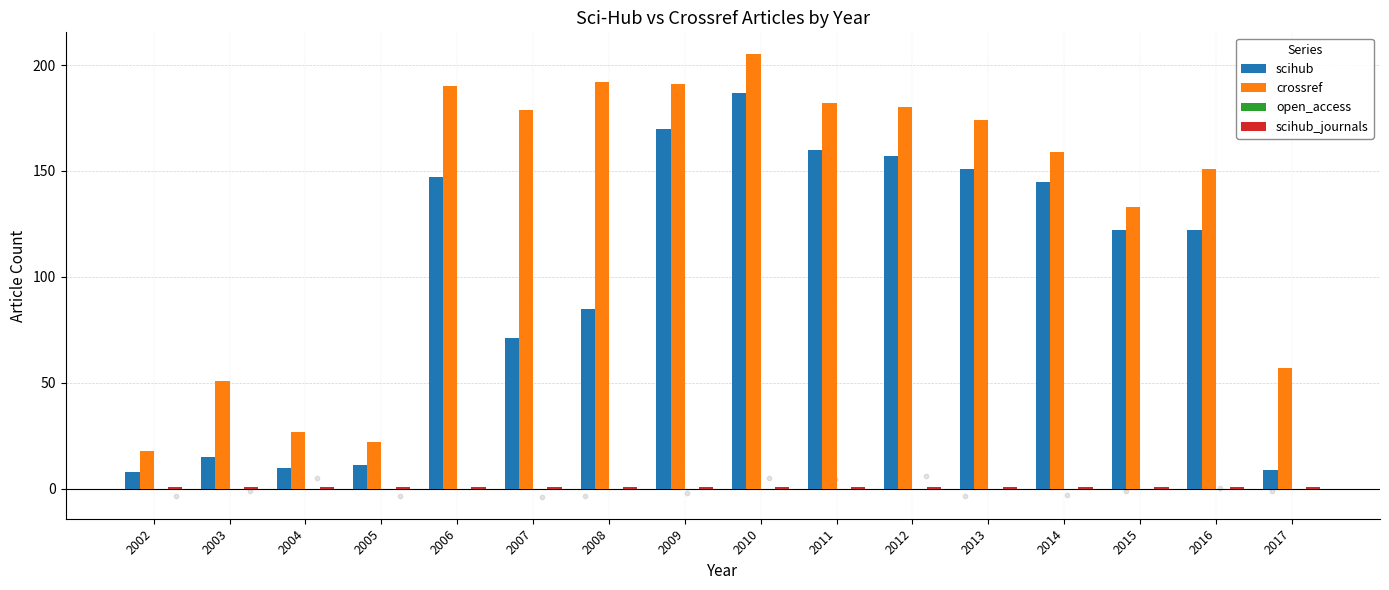

Which series has the largest Y range (max minus min)?

crossref